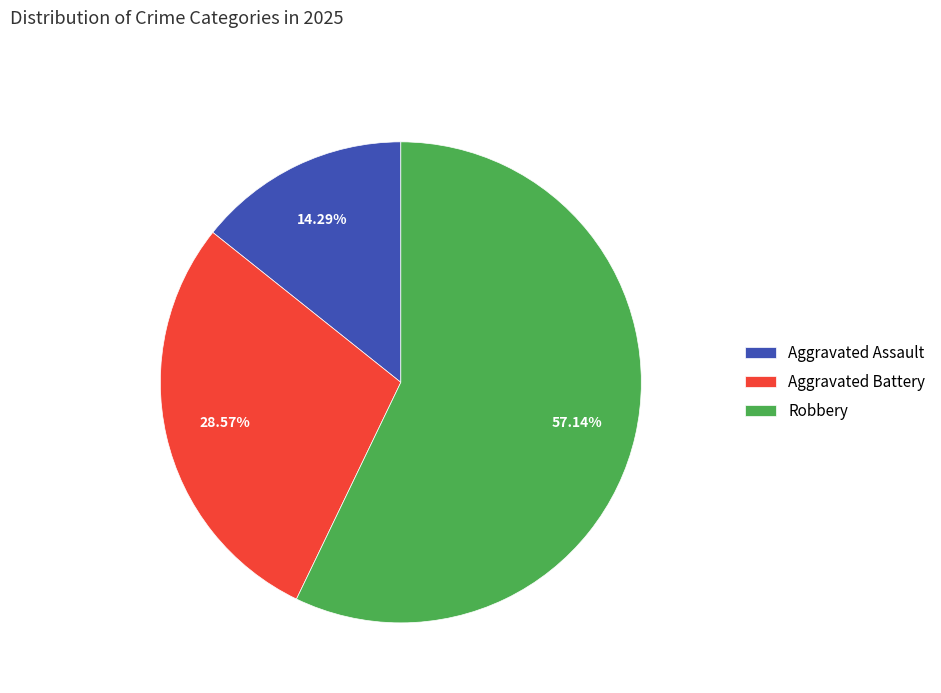

Do Aggravated Assault and Aggravated Battery together represent more than half of the pie?

No